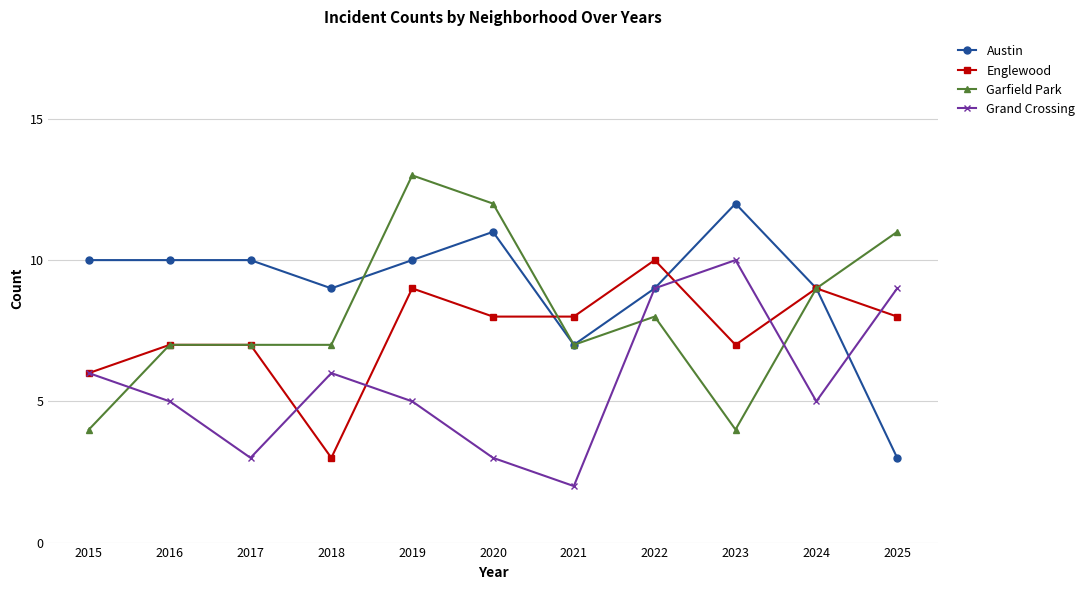

At which category is the sum across all series the highest?

2019